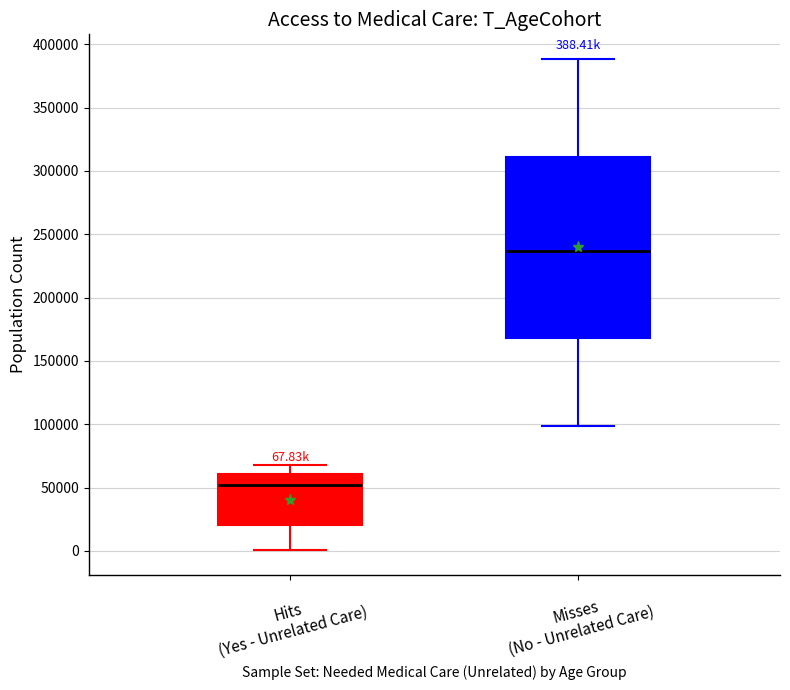

Comparing the boxes themselves (not the whiskers), which one is the tallest?

Misses (No - Unrelated Care)